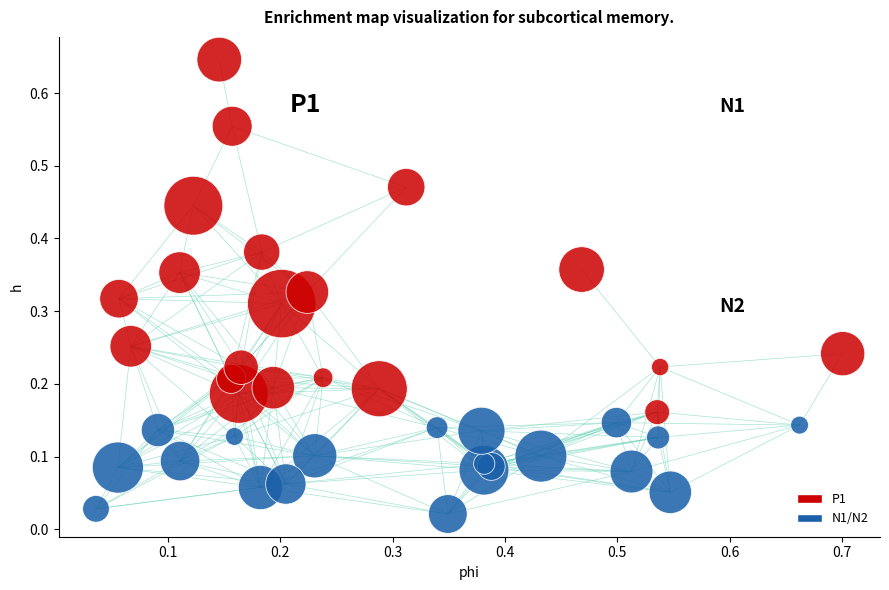

Which series contains the highest Y value?

P1